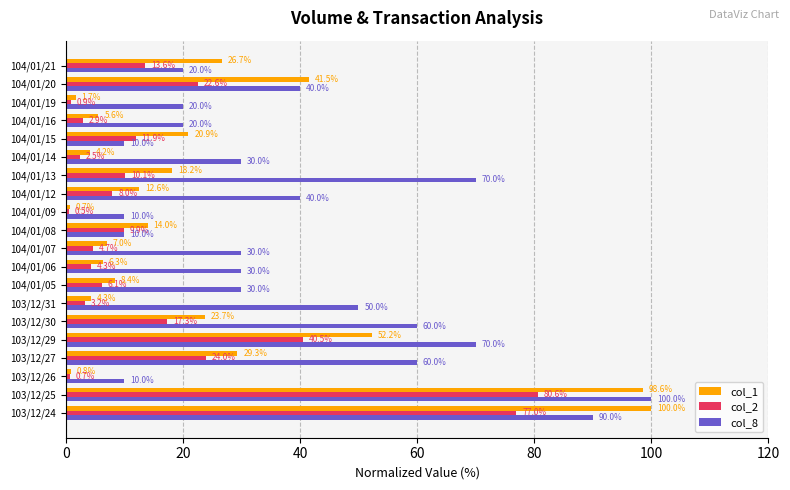

At 103/12/26, list the series in order from smallest to largest.

col_2, col_1, col_8